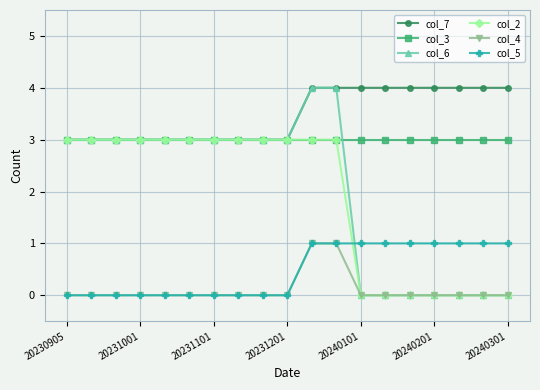

How many distinct data groups are displayed?

6